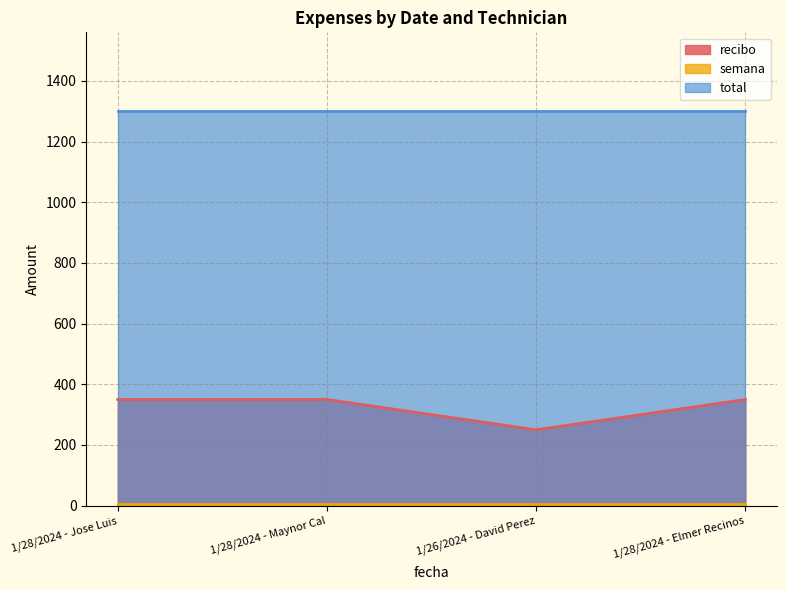

True or false: recibo has more than 2 points higher than both neighbors.

False